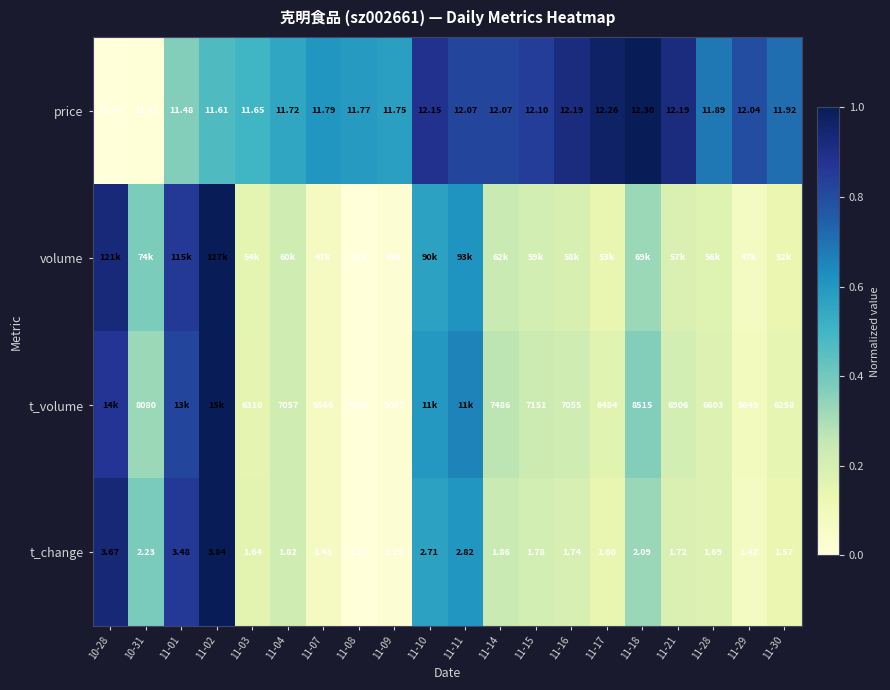

Is the value of t_change at 11-02 greater than the value of price at 11-17?

No